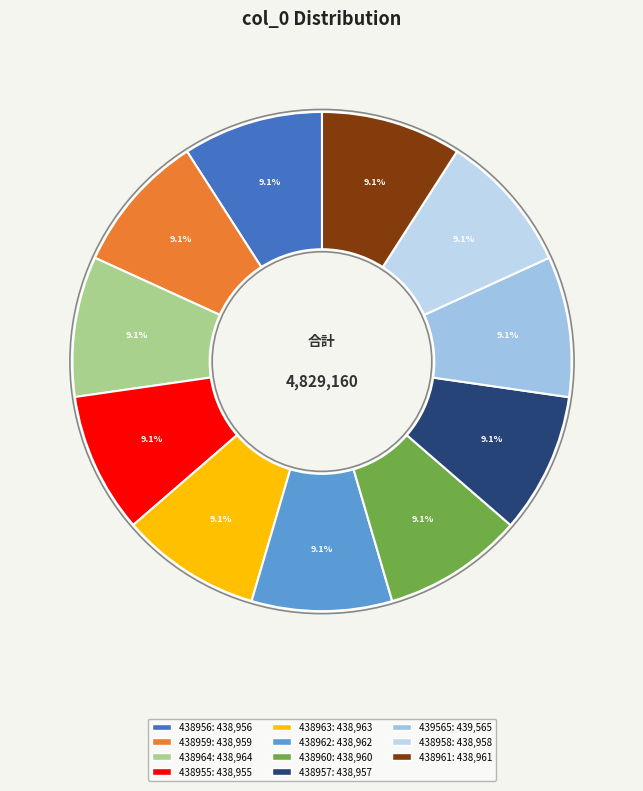

To the nearest percent, what is the combined percentage of 438960 and 438961?

18%